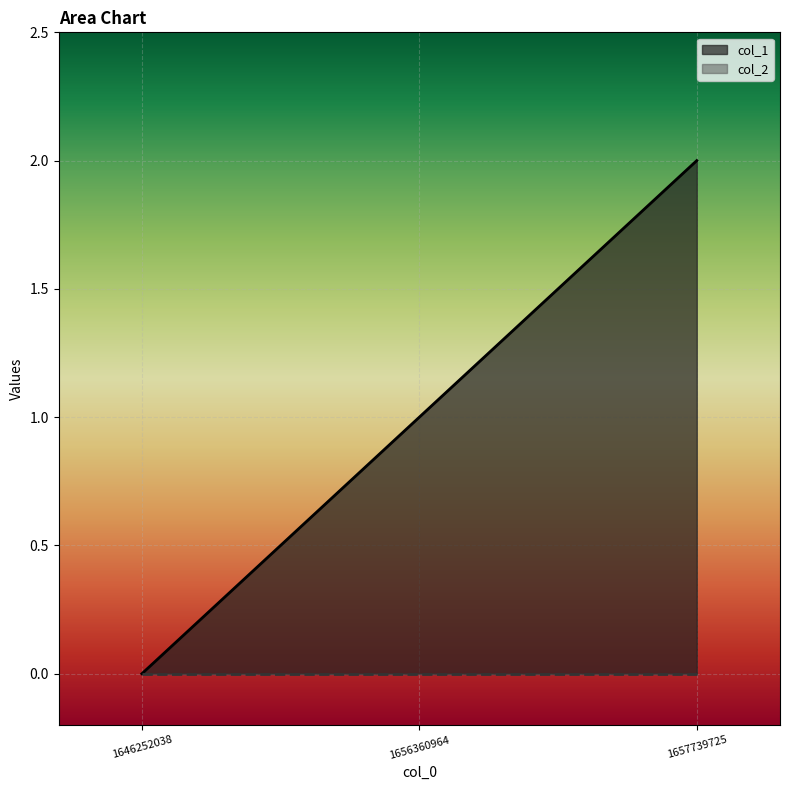

How many values exceed 1?

1